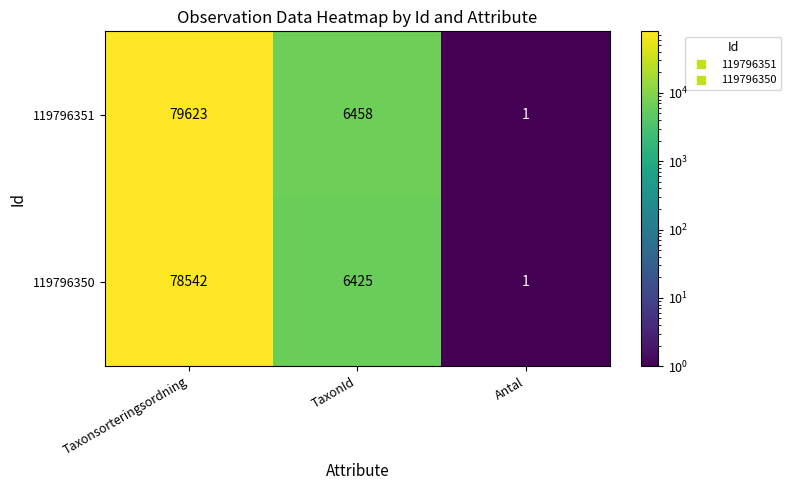

Rank the series at TaxonId from lowest to highest value.

119796350, 119796351